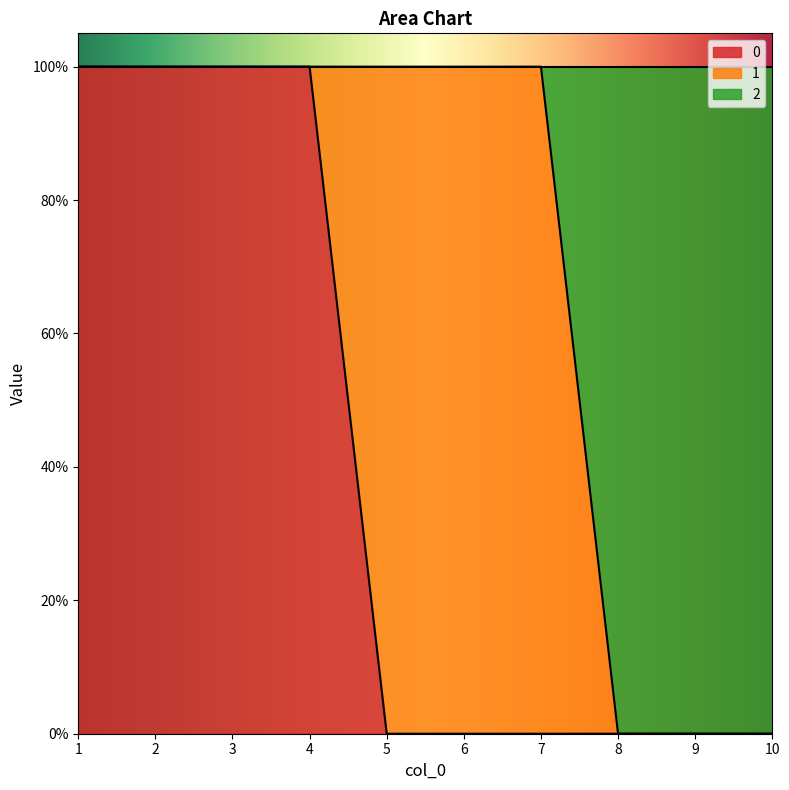

What is the value of the 0 point at the 2nd from the left?

1